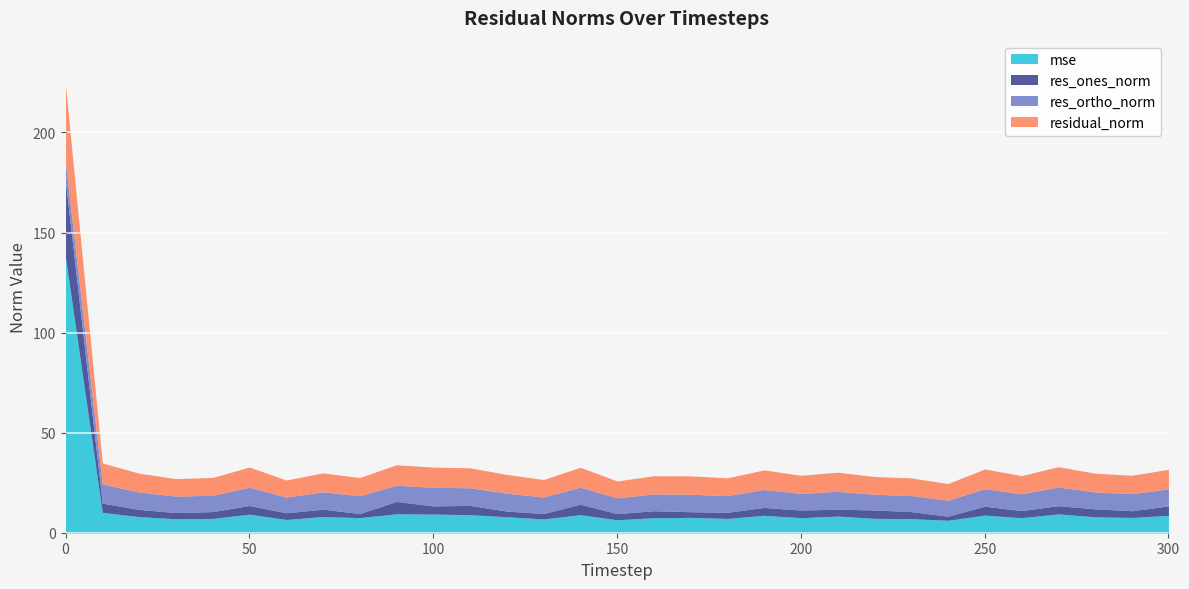

Reading right to left, list all the values displayed in this chart.

mse: 8.7	7.6	8.0	9.4	7.5	8.8	6.2	7.0	7.2	8.3	7.5	8.7	7.2	7.7	7.5	6.5	9.0	6.9	8.0	9.0	9.3	9.5	7.6	8.1	6.6	9.3	7.2	7.0	8.0	10.2	137.4
res_ones_norm: 4.7	3.3	4.0	4.1	3.6	4.4	2.1	3.5	4.2	3.4	3.8	3.9	3.1	2.8	3.5	3.1	5.2	2.7	2.8	4.6	4.1	6.2	2.0	3.6	3.3	4.3	3.4	3.1	3.6	4.6	37.7
res_ortho_norm: 8.5	8.5	8.5	9.3	8.4	8.8	8.0	8.0	7.8	8.9	8.3	9.0	8.3	8.7	8.4	7.9	8.5	8.3	8.9	8.8	9.3	8.1	8.9	8.7	7.9	9.1	8.2	8.2	8.7	9.5	9.5
residual_norm: 9.8	9.2	9.4	10.2	9.1	9.8	8.3	8.8	8.9	9.6	9.1	9.8	8.9	9.2	9.1	8.4	10.0	8.7	9.4	10.0	10.1	10.2	9.1	9.4	8.5	10.1	8.9	8.8	9.4	10.6	38.9